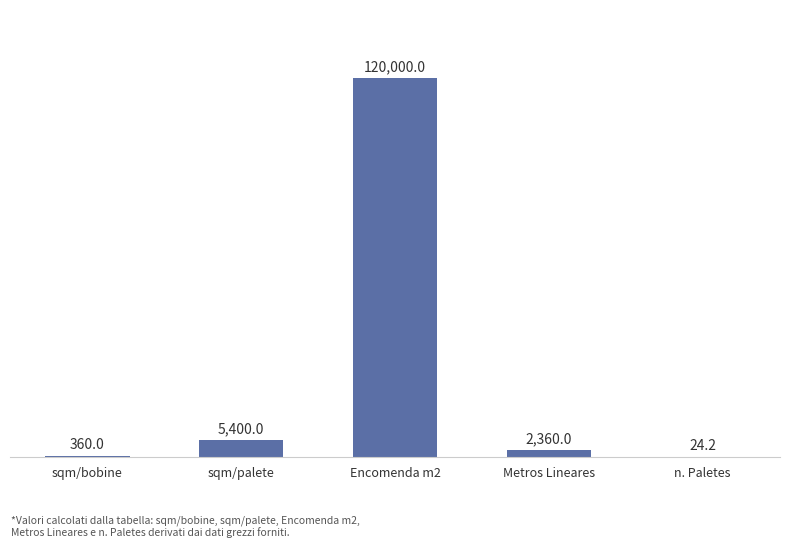

Which has a higher value, n. Paletes or sqm/bobine?

sqm/bobine